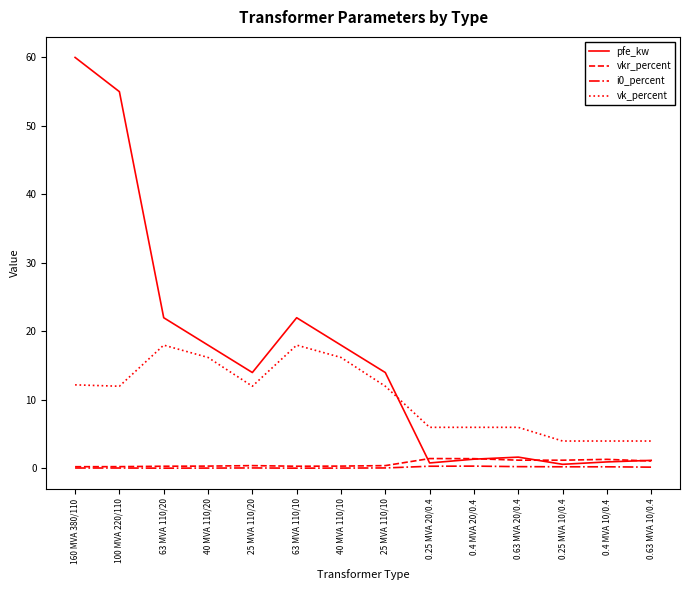

How many series are shown in this chart?

4